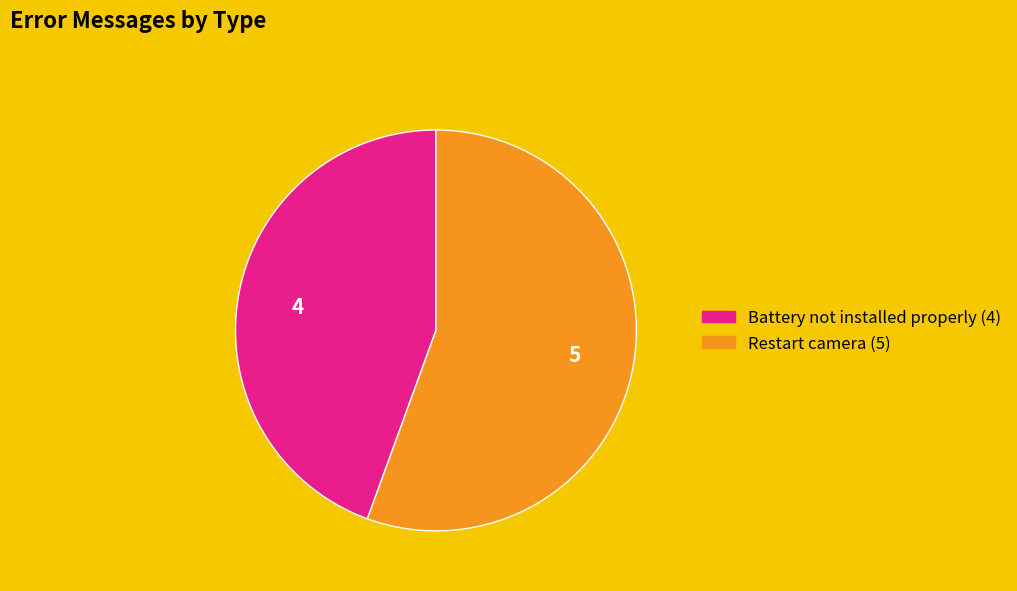

Does any single category account for the majority?

Yes